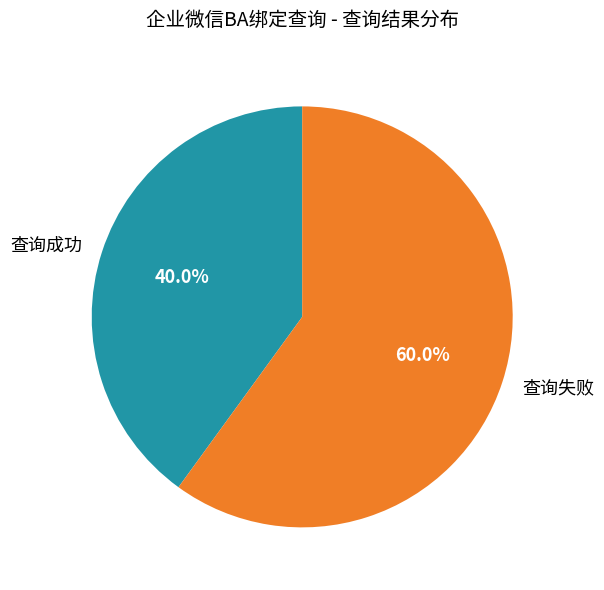

Rank the categories by value from lowest to highest.

查询成功, 查询失败